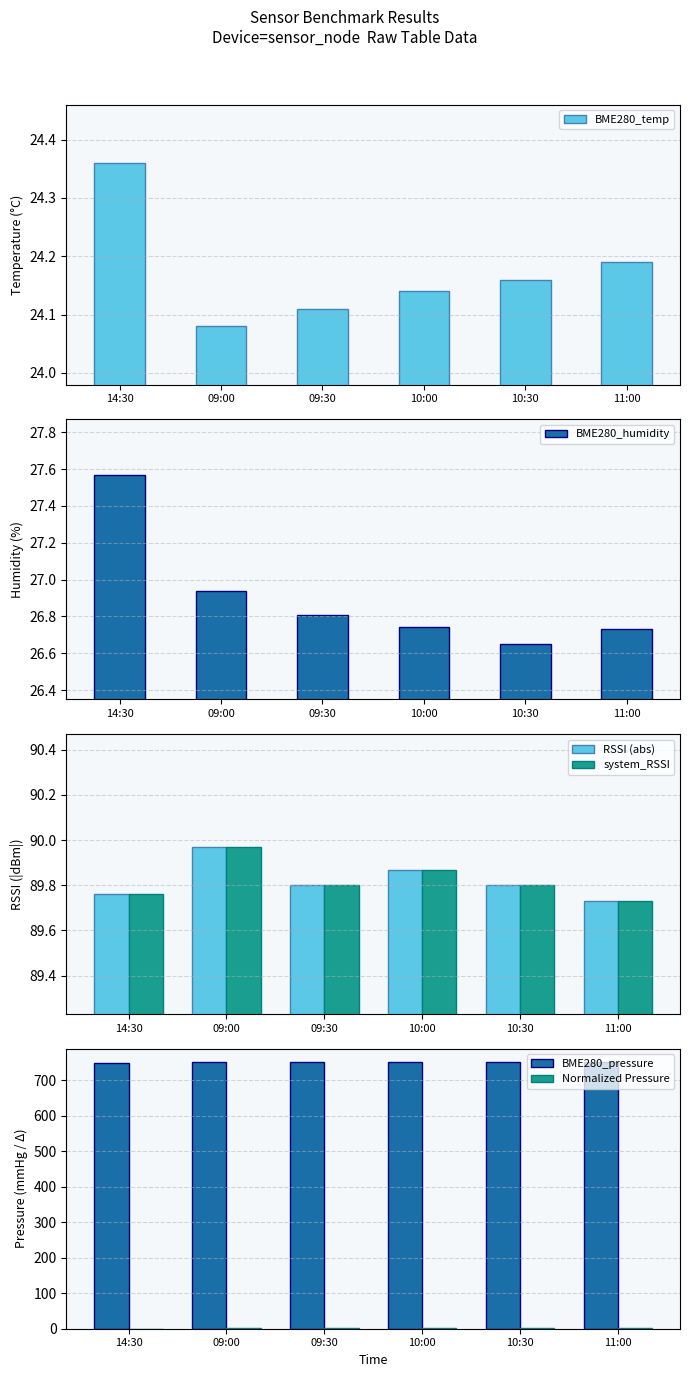

What is the label of the 2nd bar from the right?

10:30